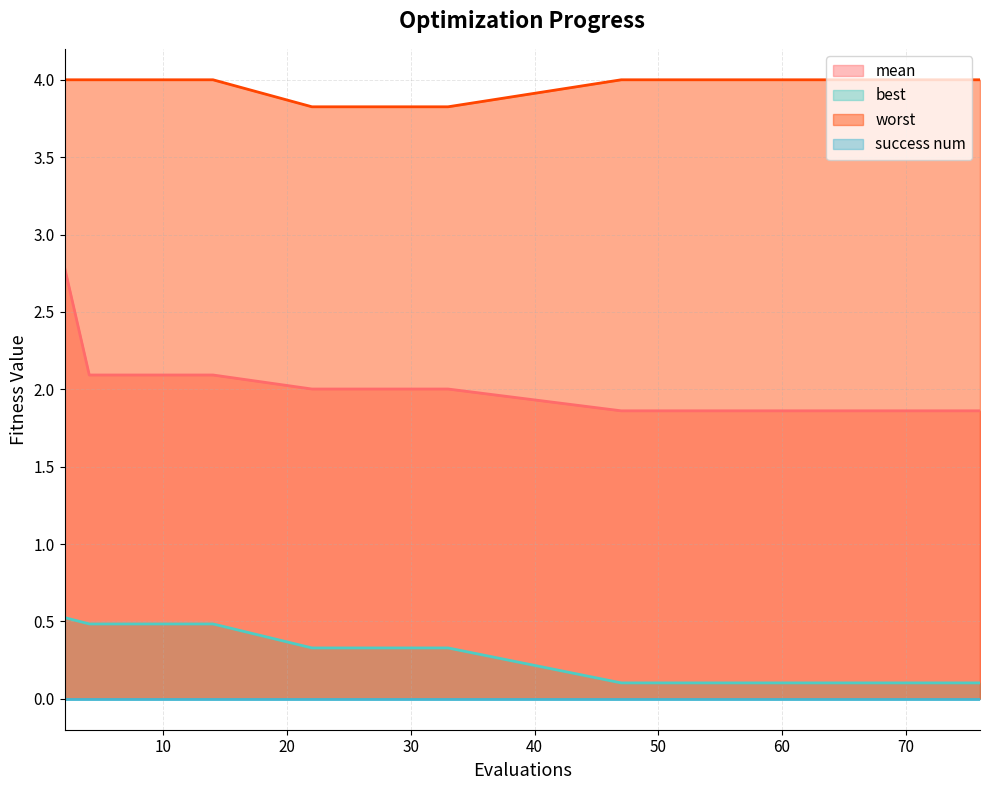

At how many categories does at least one series exceed 0?

20